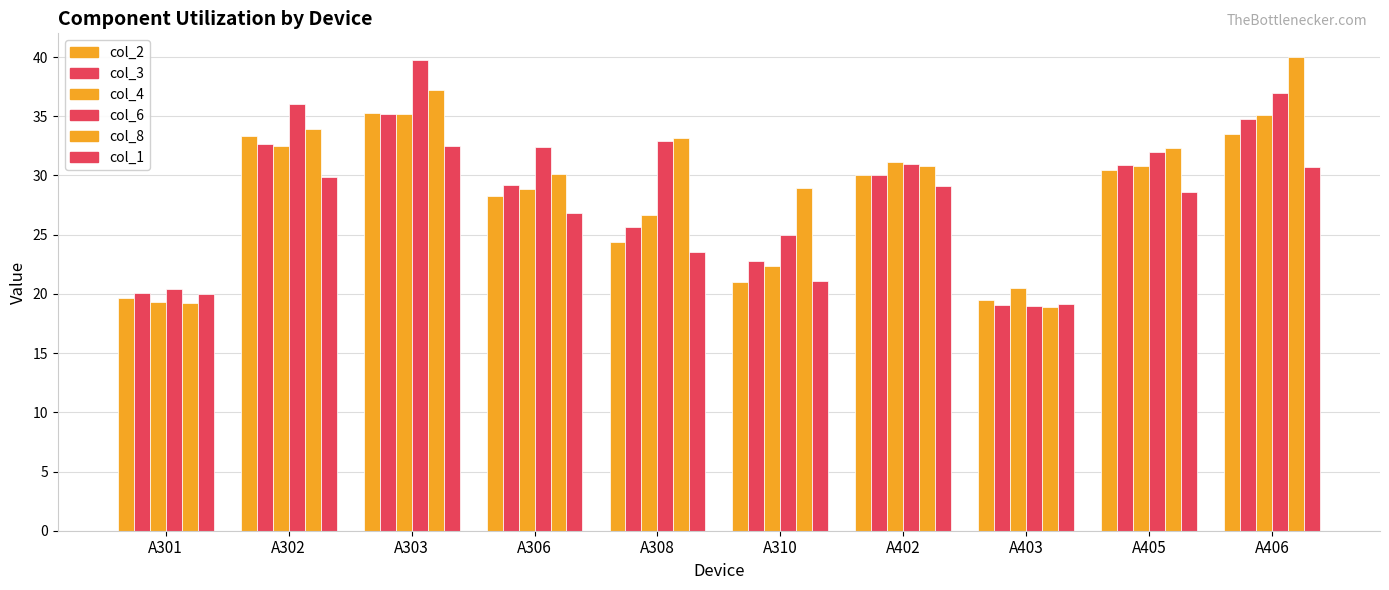

How many bars are there in each group?

6